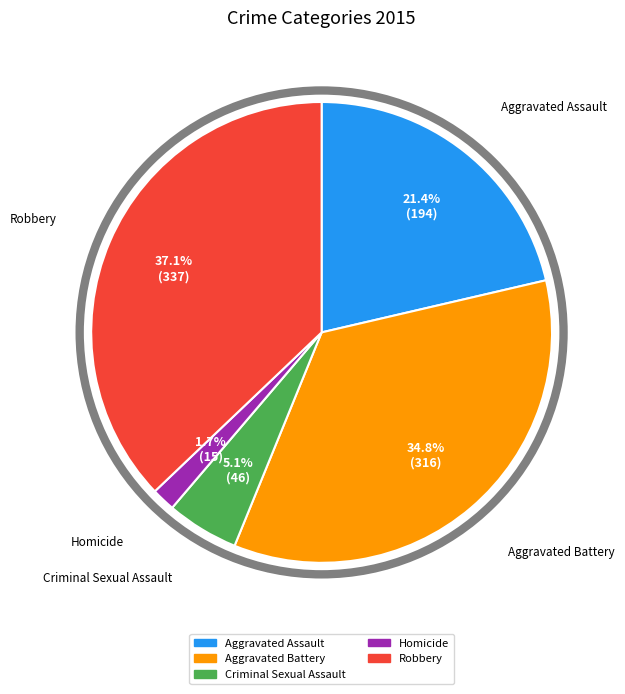

Which slice is the smallest?

Homicide